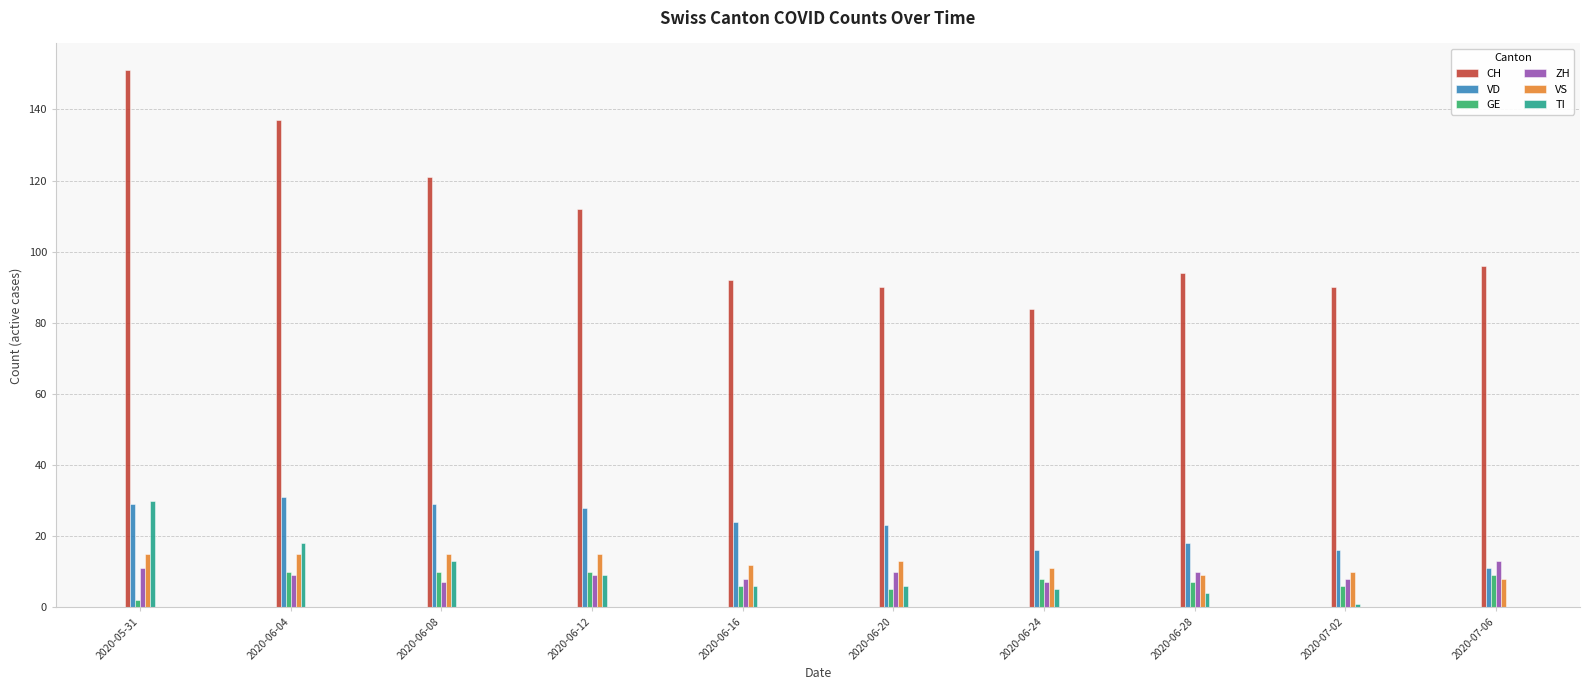

The CH series shows 121 at 2020-06-08. True or false?

True